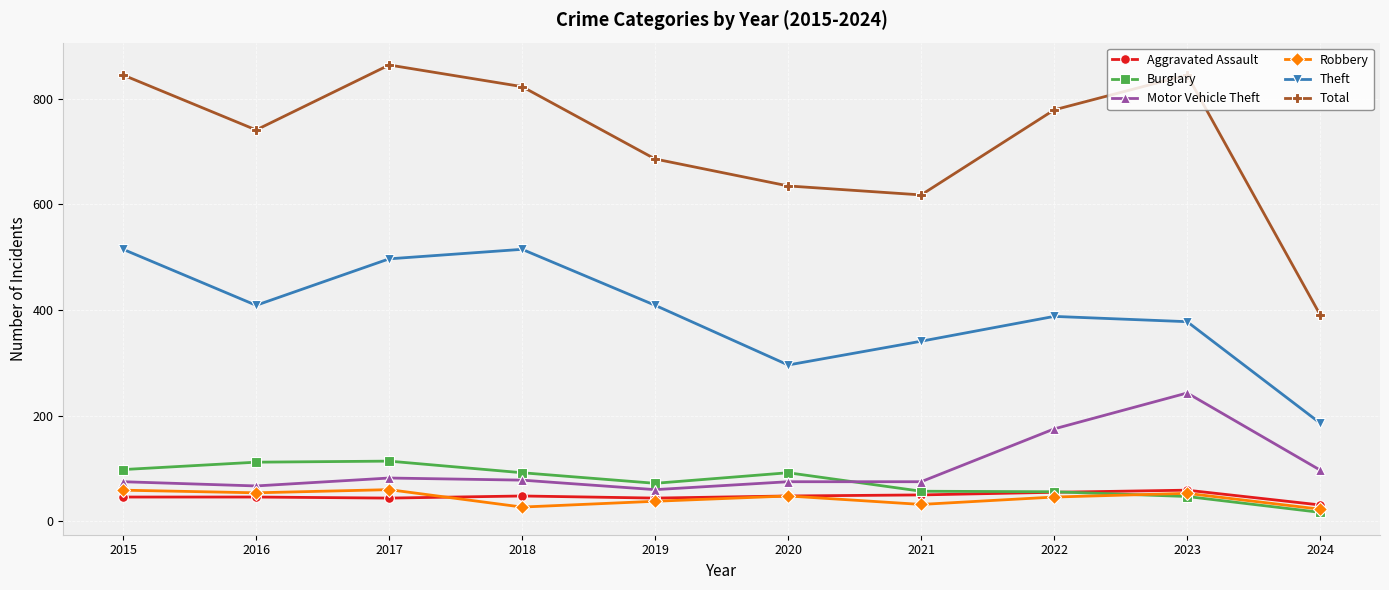

The Robbery series shows 54 at 2016. True or false?

True